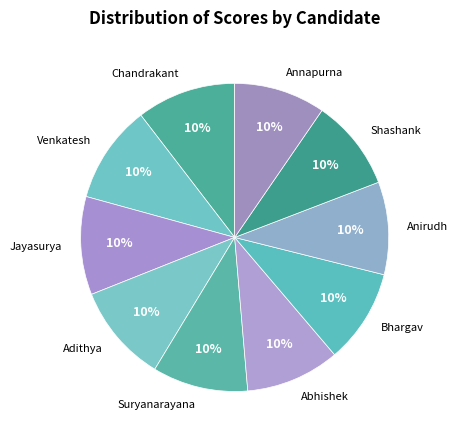

What percentage is the Anirudh slice, to the nearest percent?

10%